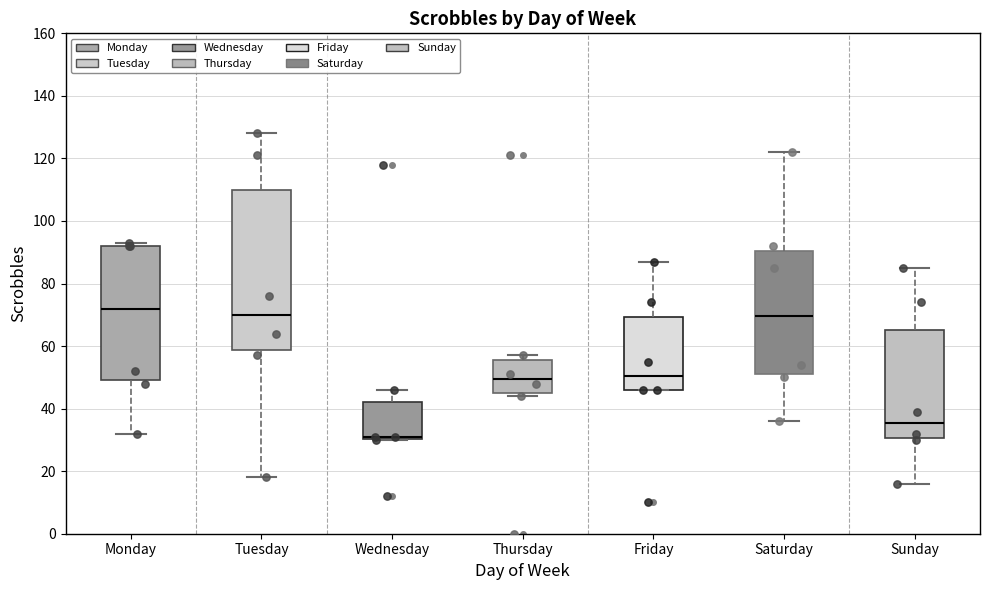

Comparing the boxes themselves (not the whiskers), which one is the tallest?

Tuesday